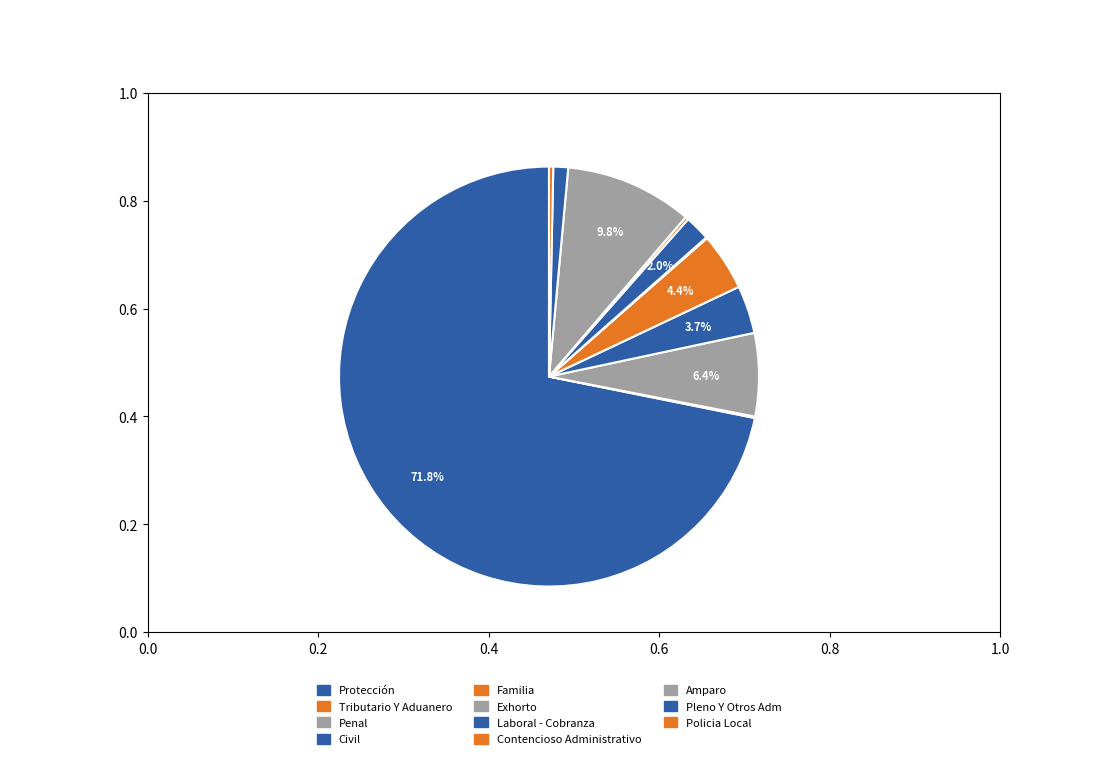

To the nearest percent, what portion does Civil represent?

4%